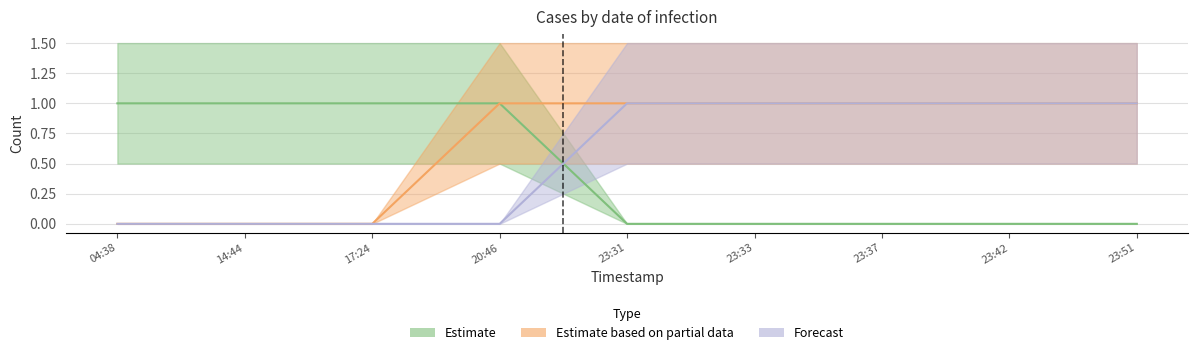

At which category is the sum across all series the highest?

20:46